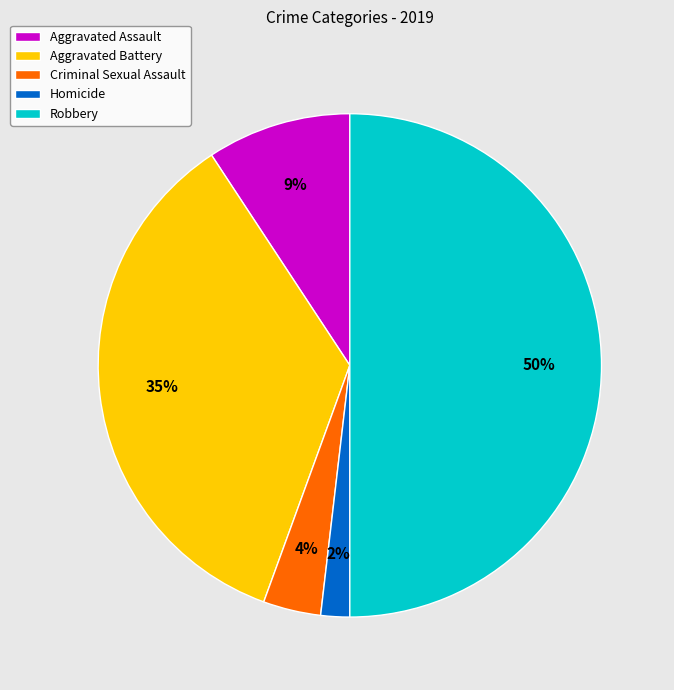

To the nearest percent, what percentage of the pie is Criminal Sexual Assault?

4%